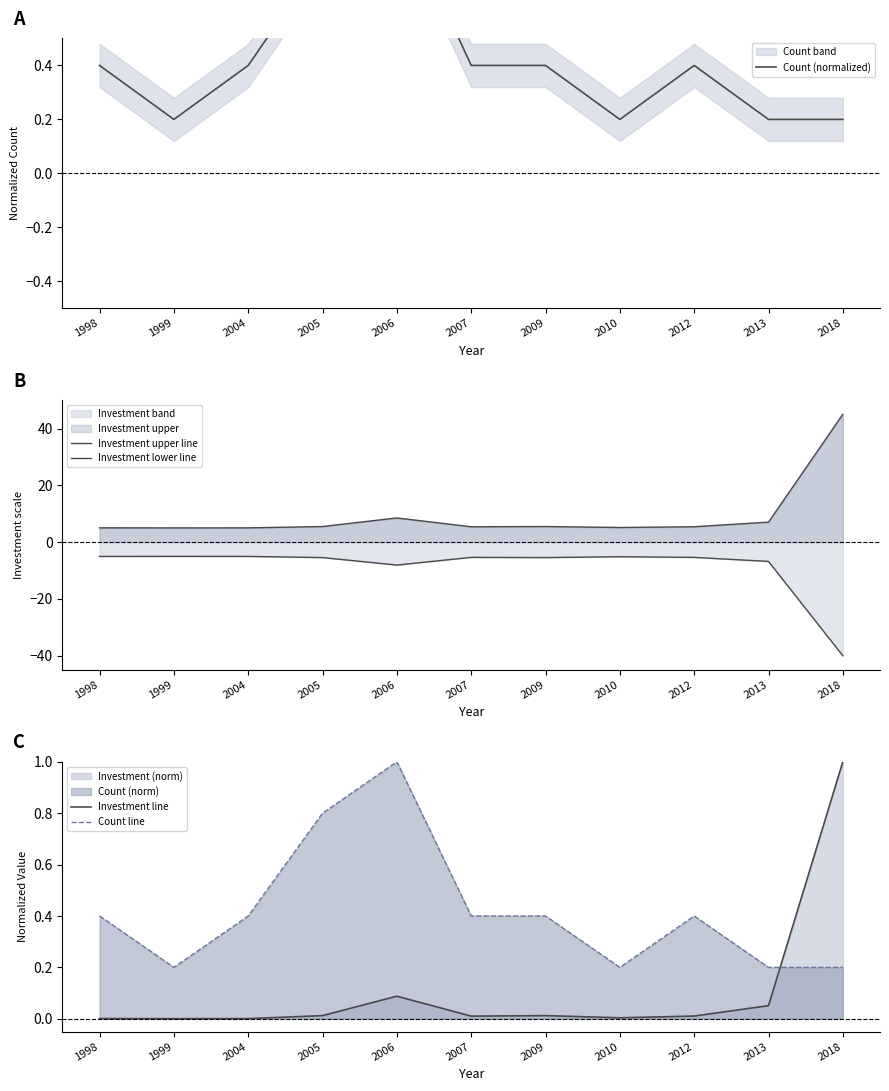

What is the total value across all series at 2018?

6.4